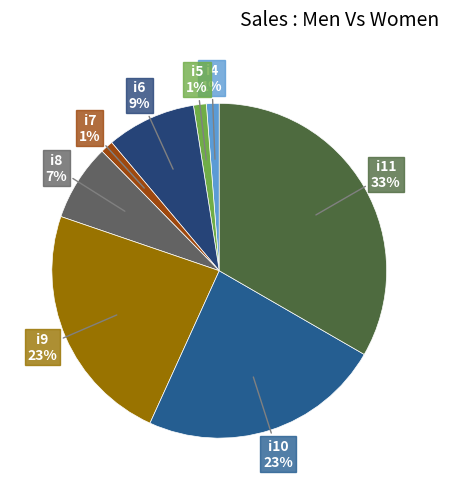

True or false: i4 accounts for 13% of the total.

False